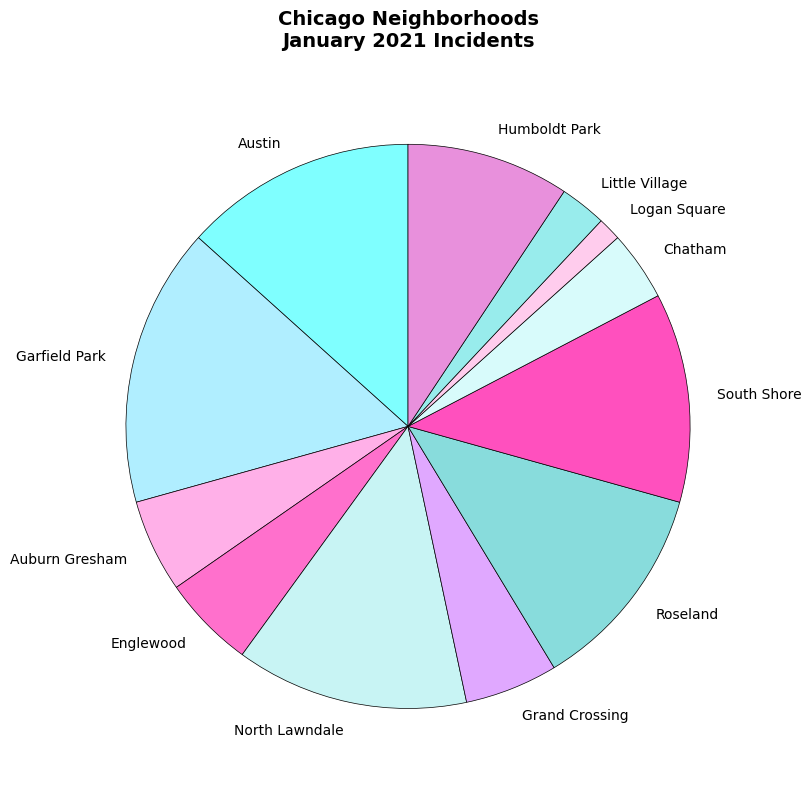

The Auburn Gresham slice represents 10% of the pie. True or false?

False